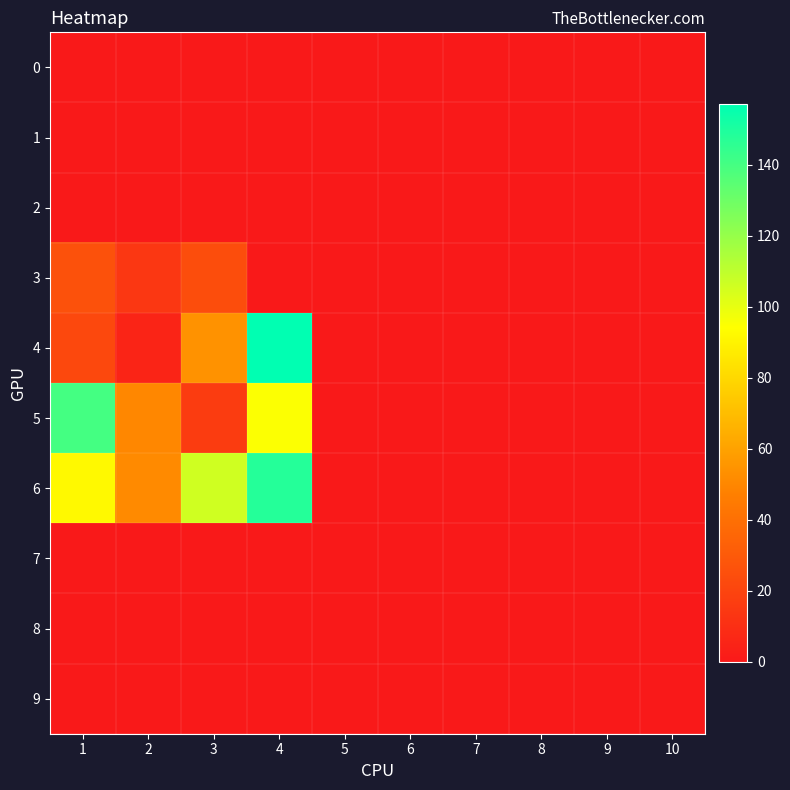

List the series in order of their peak value, lowest first.

0, 1, 2, 7, 8, 9, 3, 5, 6, 4